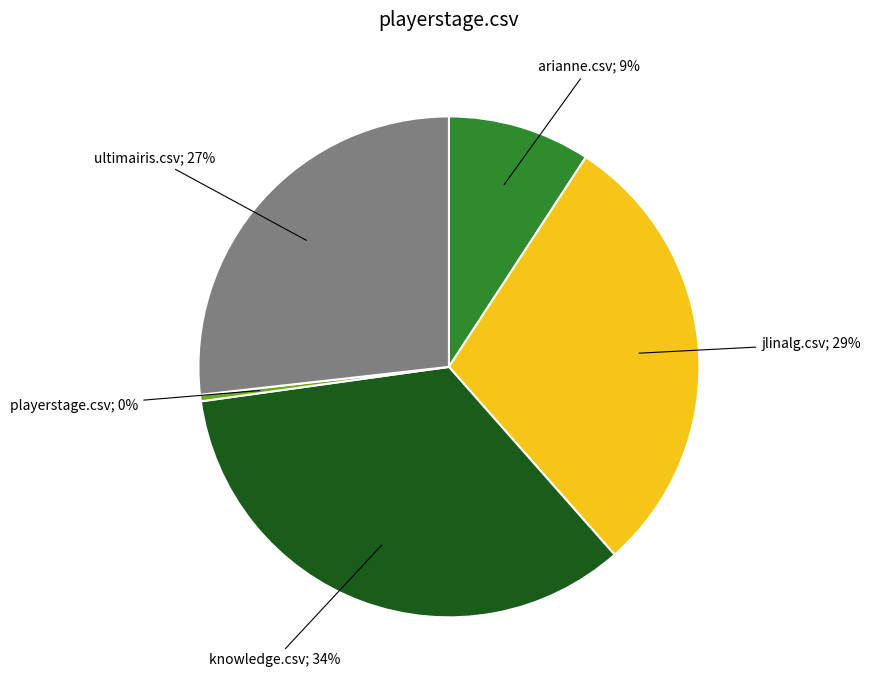

To the nearest percent, what is the difference between the largest and smallest slice percentages?

34%